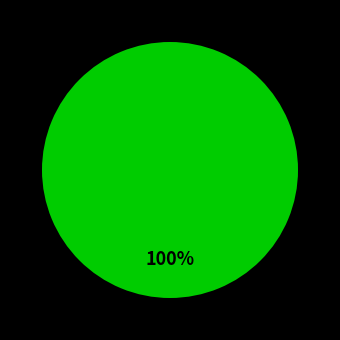

Is there any slice that represents more than half of the pie?

Yes